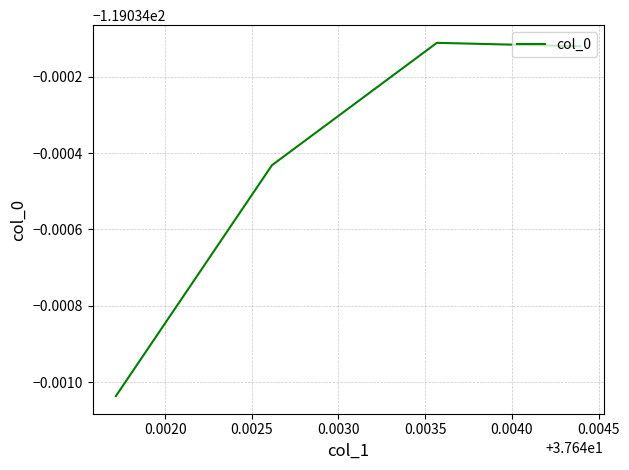

Does the chart display data point markers on the line(s)?

No